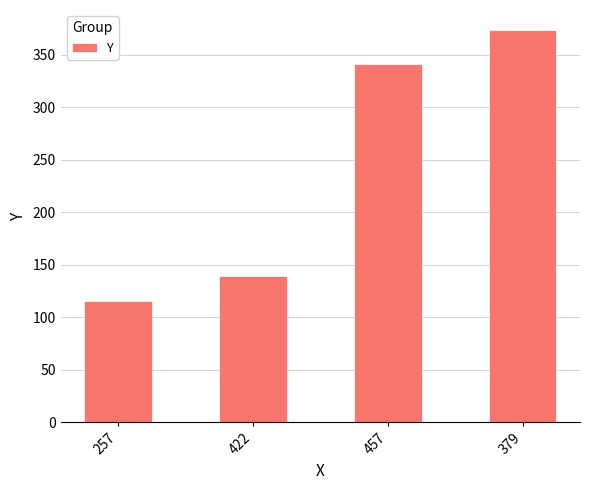

Which category has the highest value across all series?

379